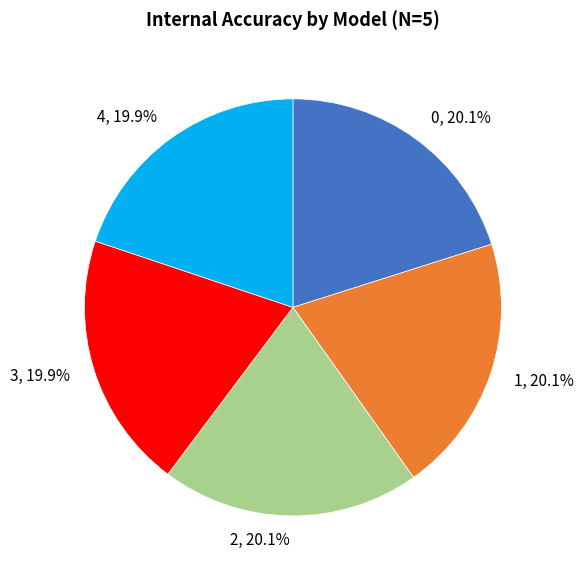

Do 3 and 0 together represent more than half of the pie?

No